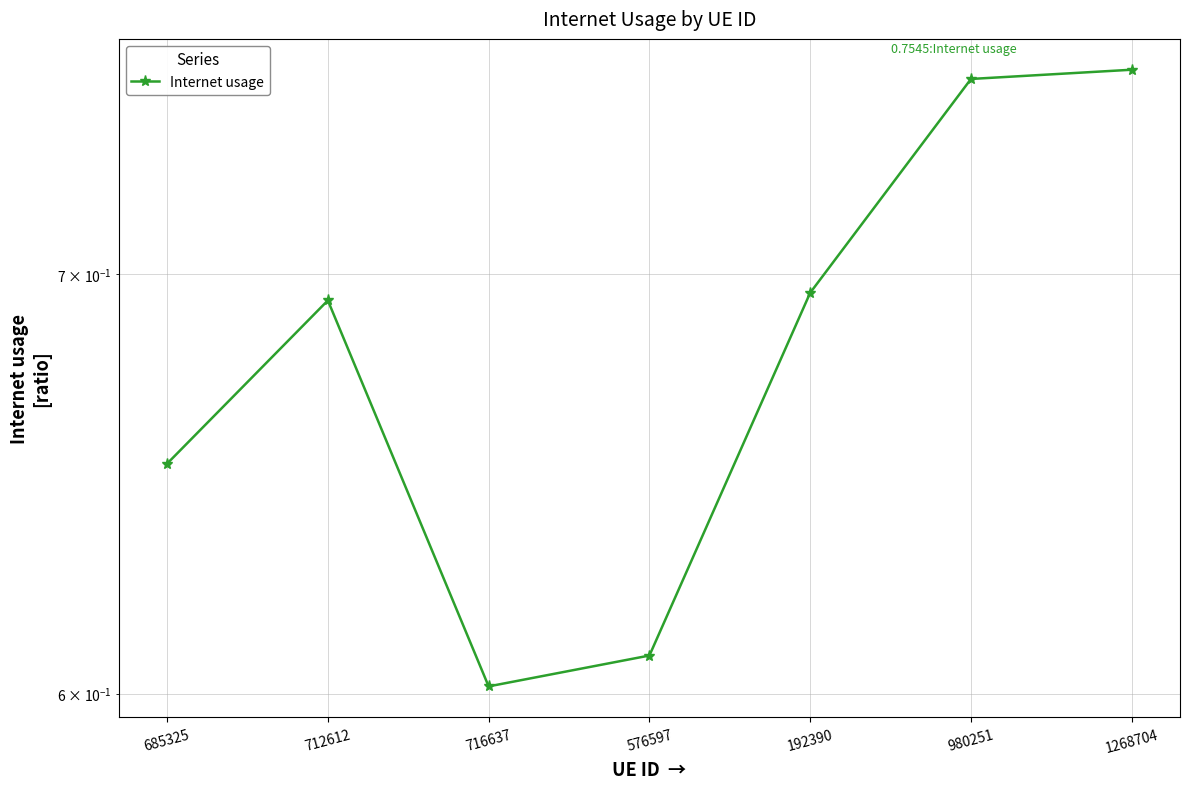

What is the difference between the maximum and minimum values?

0.2